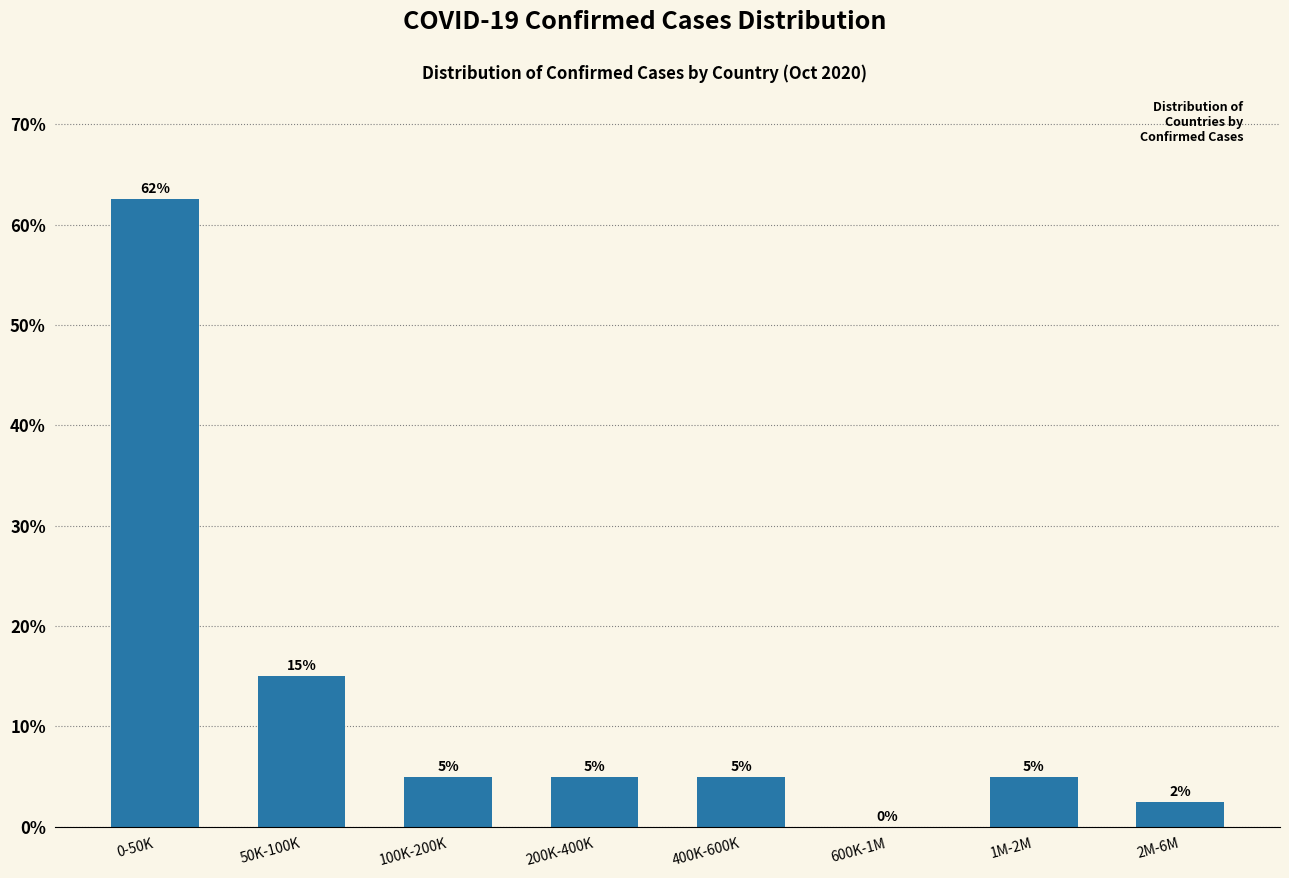

At which label is the value closest to 31?

50K-100K